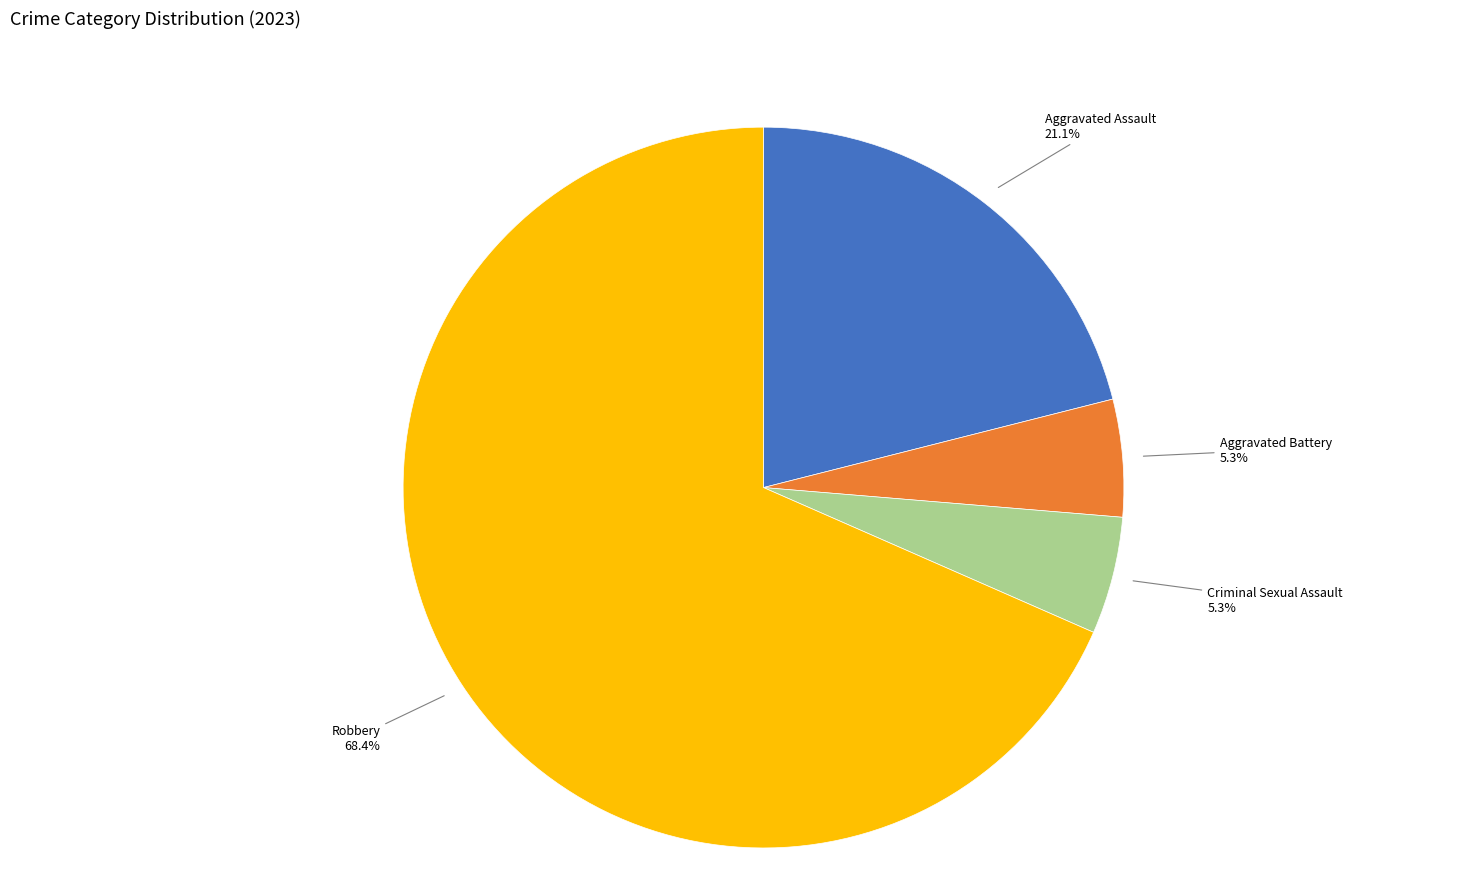

To the nearest percent, what is the average slice percentage?

25%